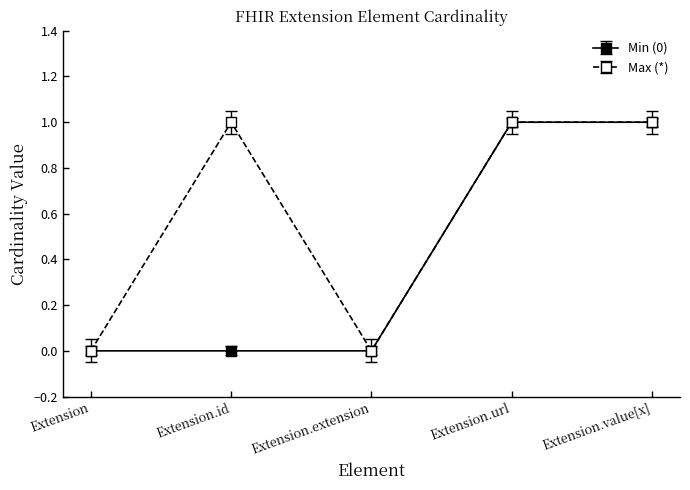

How many distinct data groups are displayed?

2